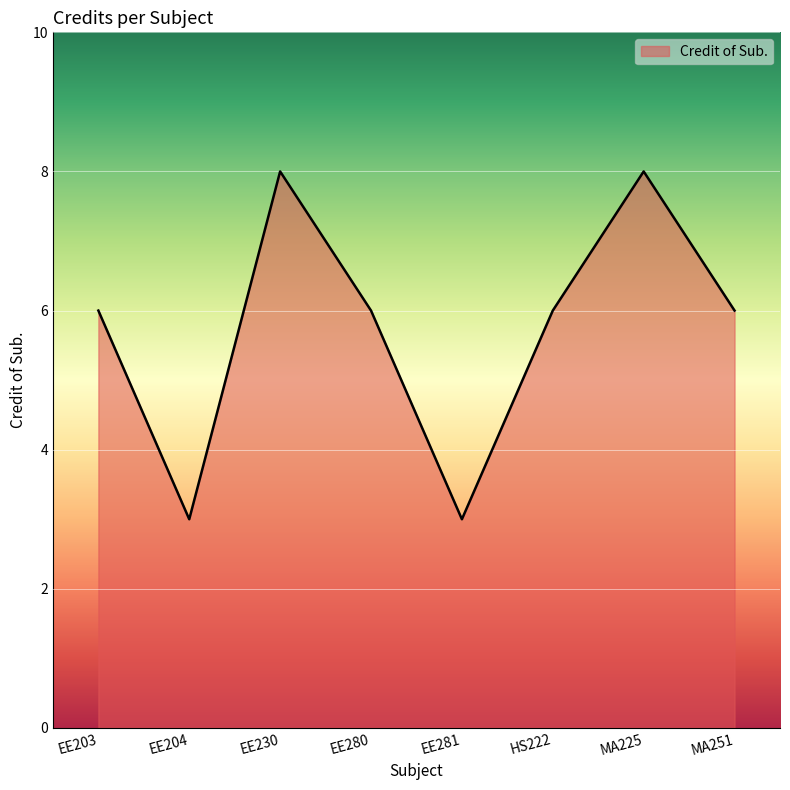

How many series are shown in this chart?

1